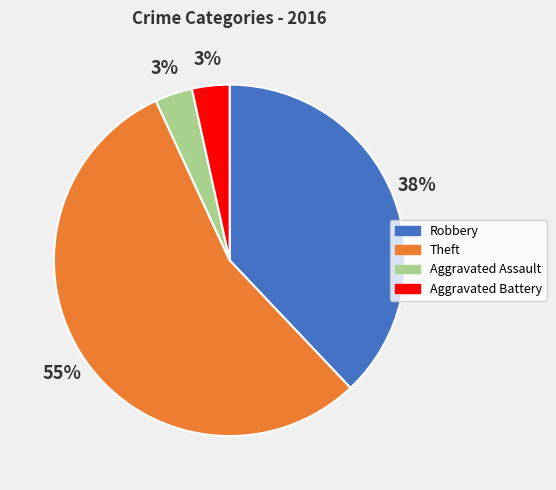

How many segments does this pie chart have?

4